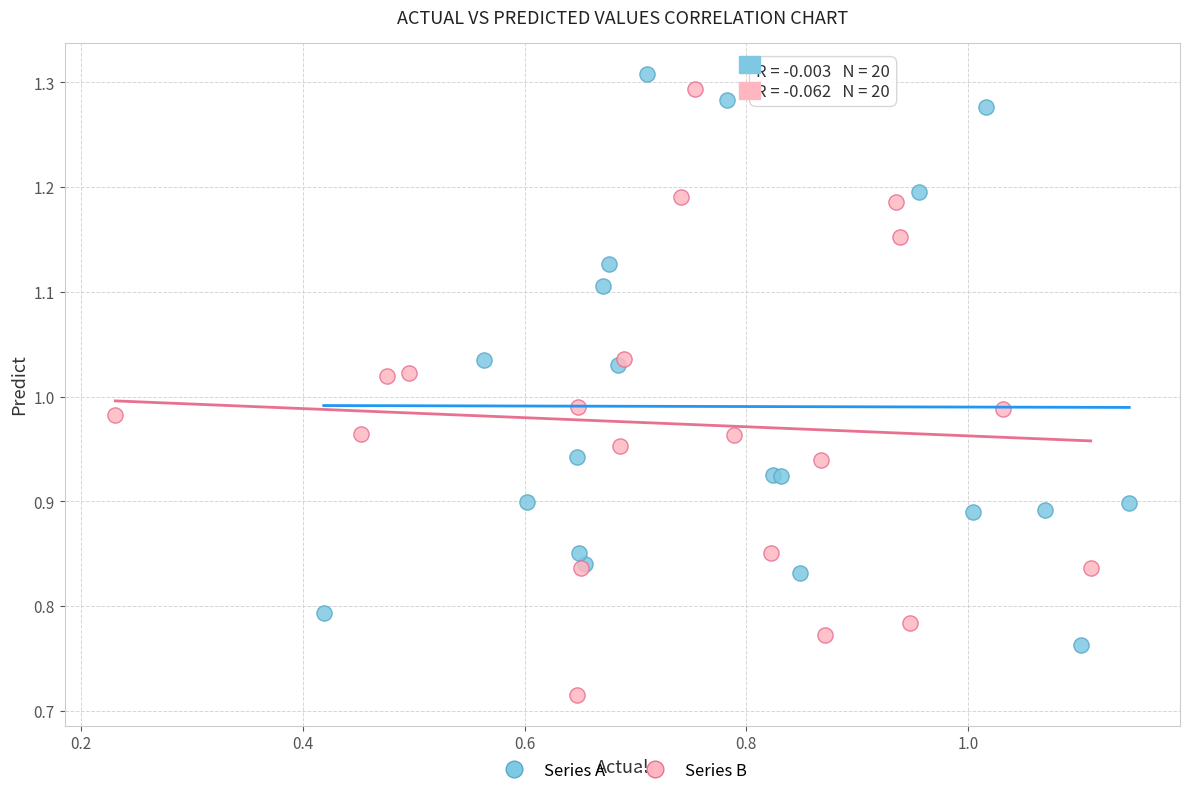

Which series has the largest Y range (max minus min)?

Series B